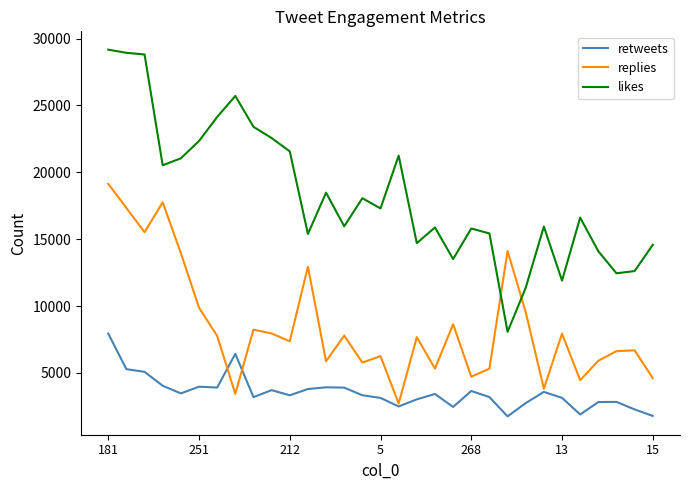

Which series has the largest range (max minus min)?

likes